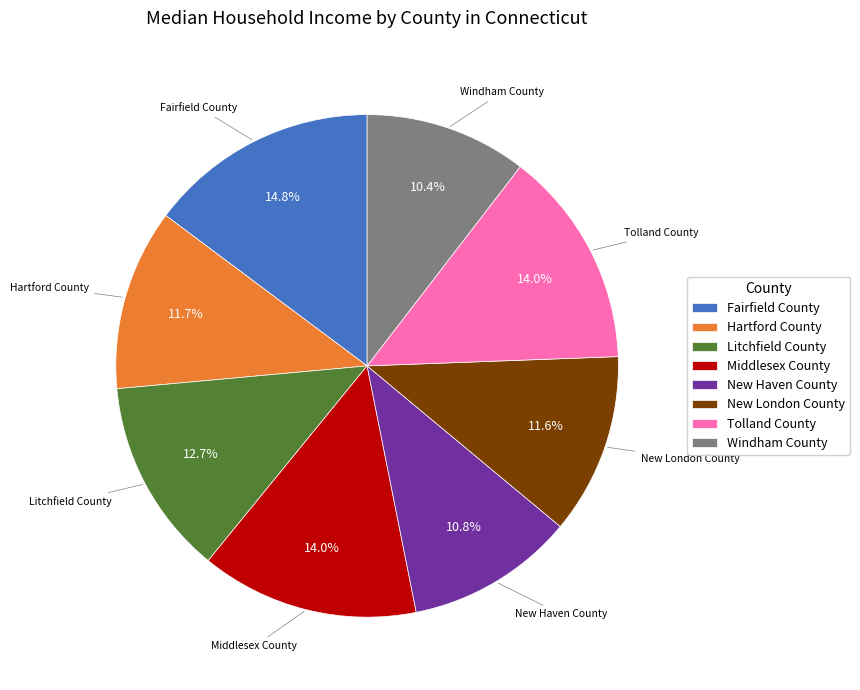

What percentage is NOT represented by New London County?

88.4%